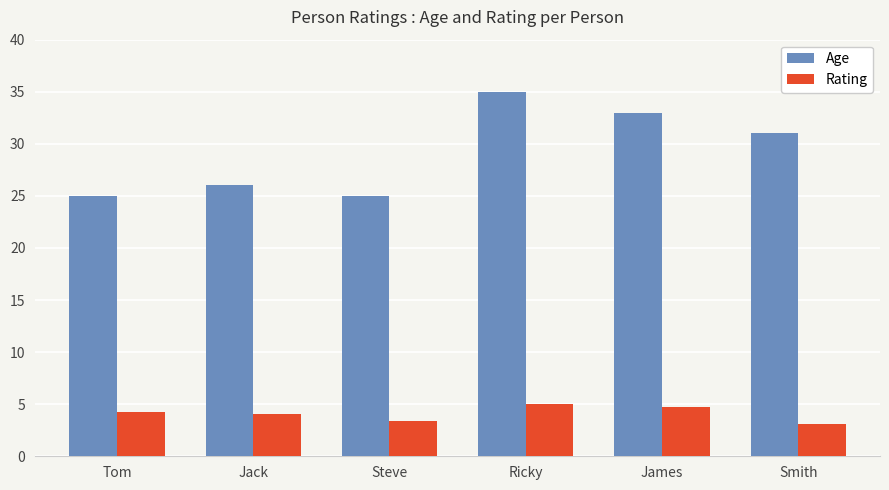

Rank the series by their average value, from lowest to highest.

Rating, Age